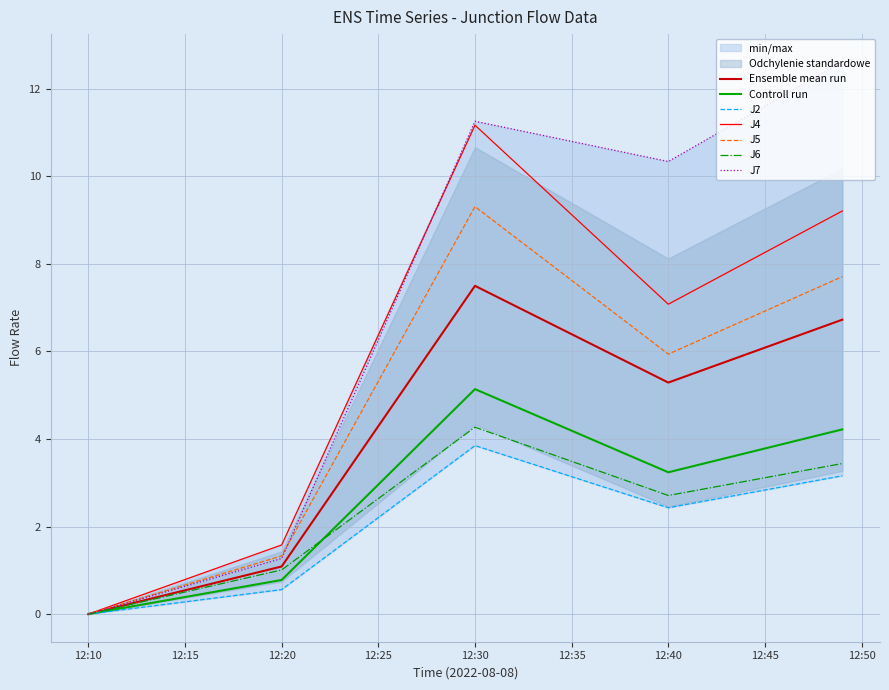

Which series has the largest range (max minus min)?

J7